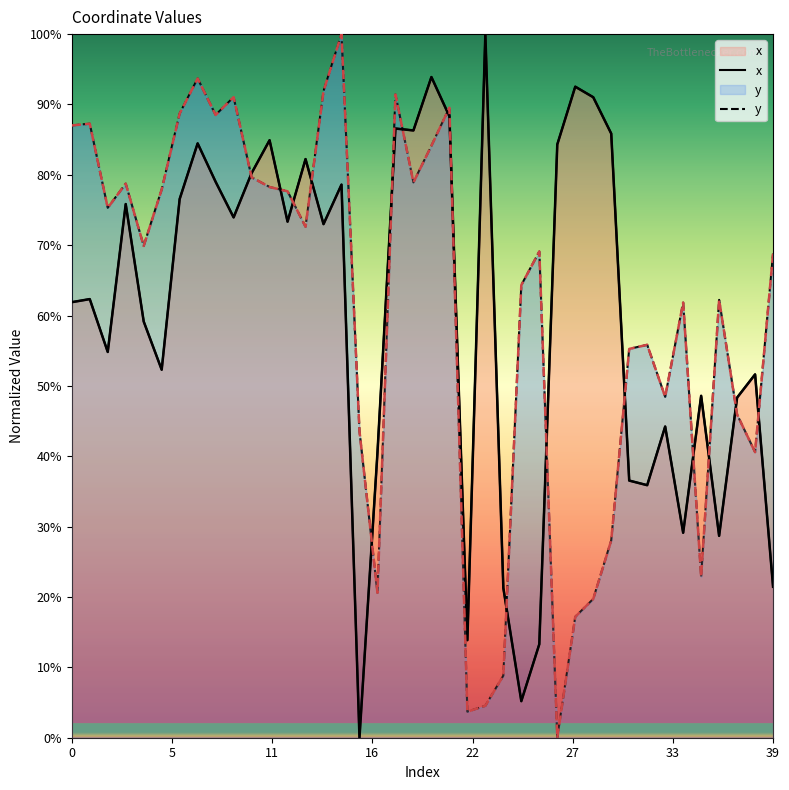

In y, how many points are lower than both neighbors (excluding endpoints)?

11